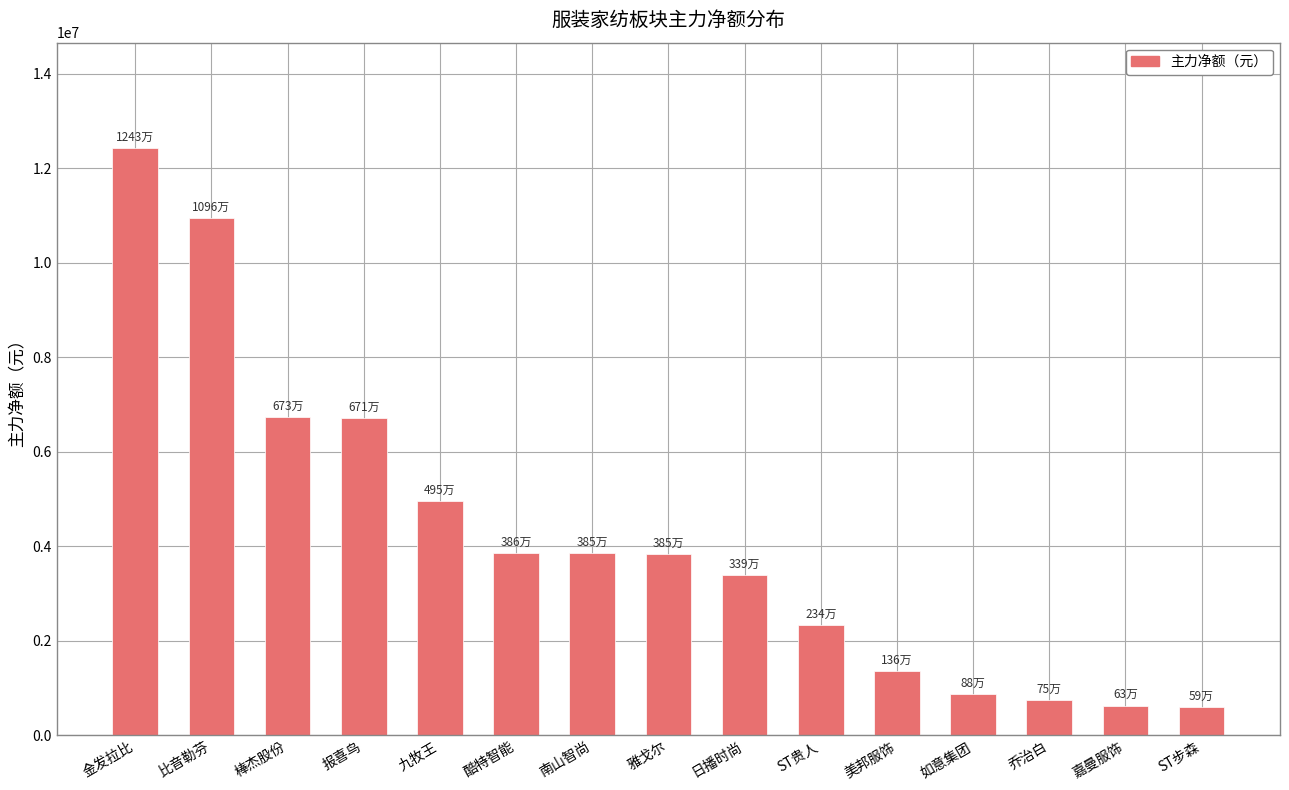

Is it true that the value at 美邦服饰 is 426785?

False